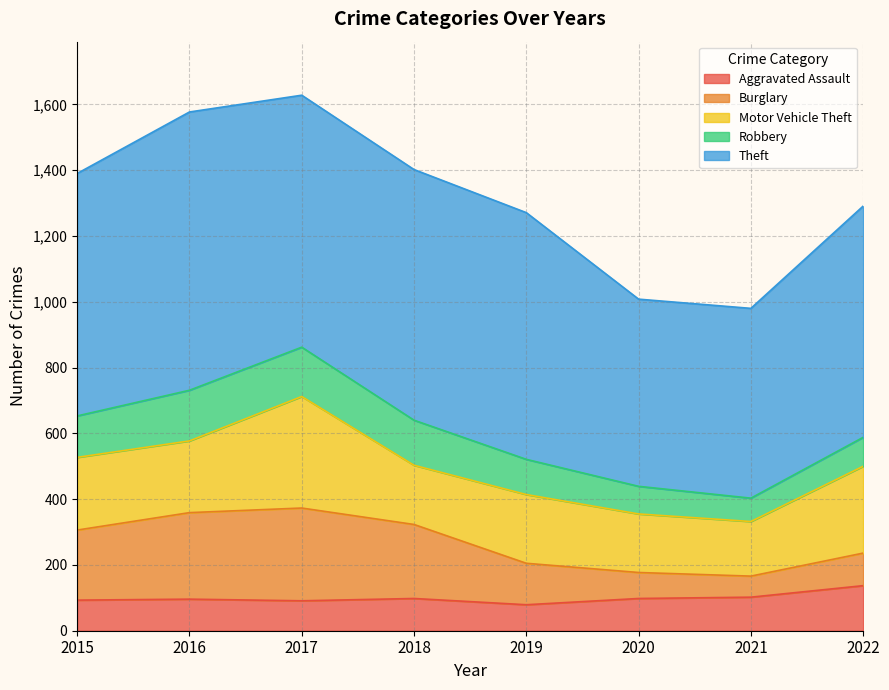

True or false: Robbery and Motor Vehicle Theft intersect in this chart.

False